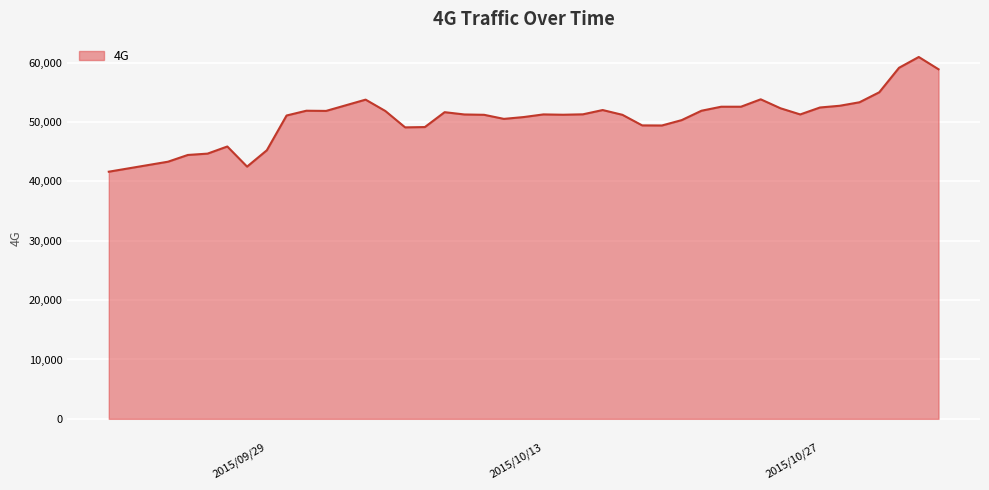

What is the greatest value displayed?

60972.3